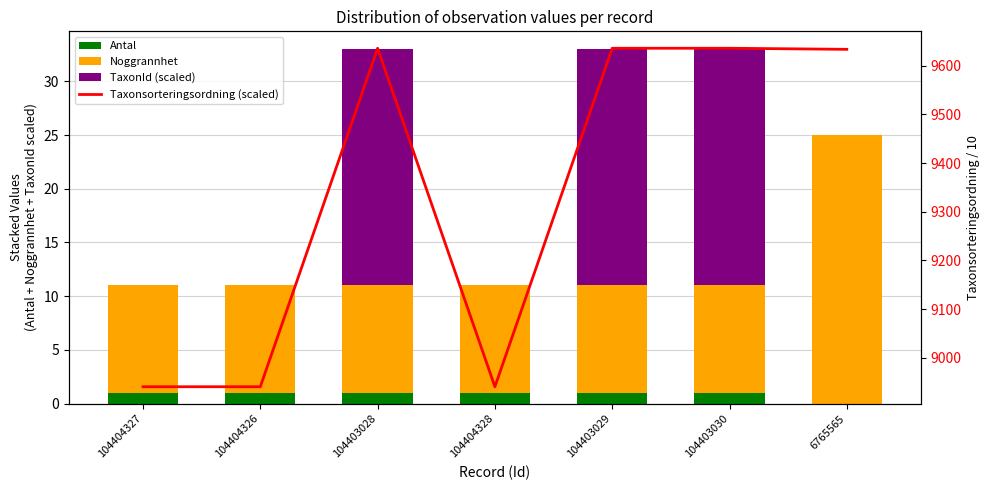

Is the value of Taxonsorteringsordning (scaled) at 104404328 greater than the value of TaxonId (scaled) at 104403028?

Yes